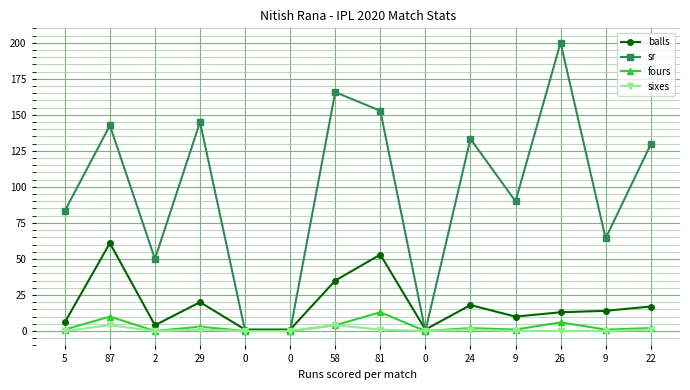

Between 9 and 26, which series saw the biggest shift?

sr